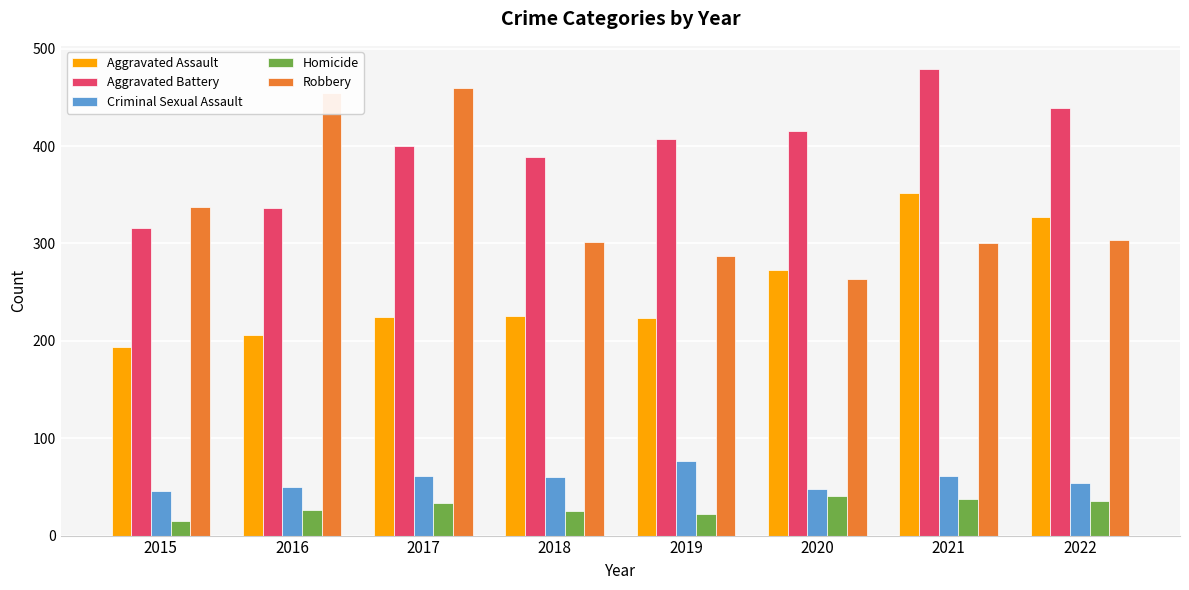

What is the average value of the Aggravated Battery series?

398